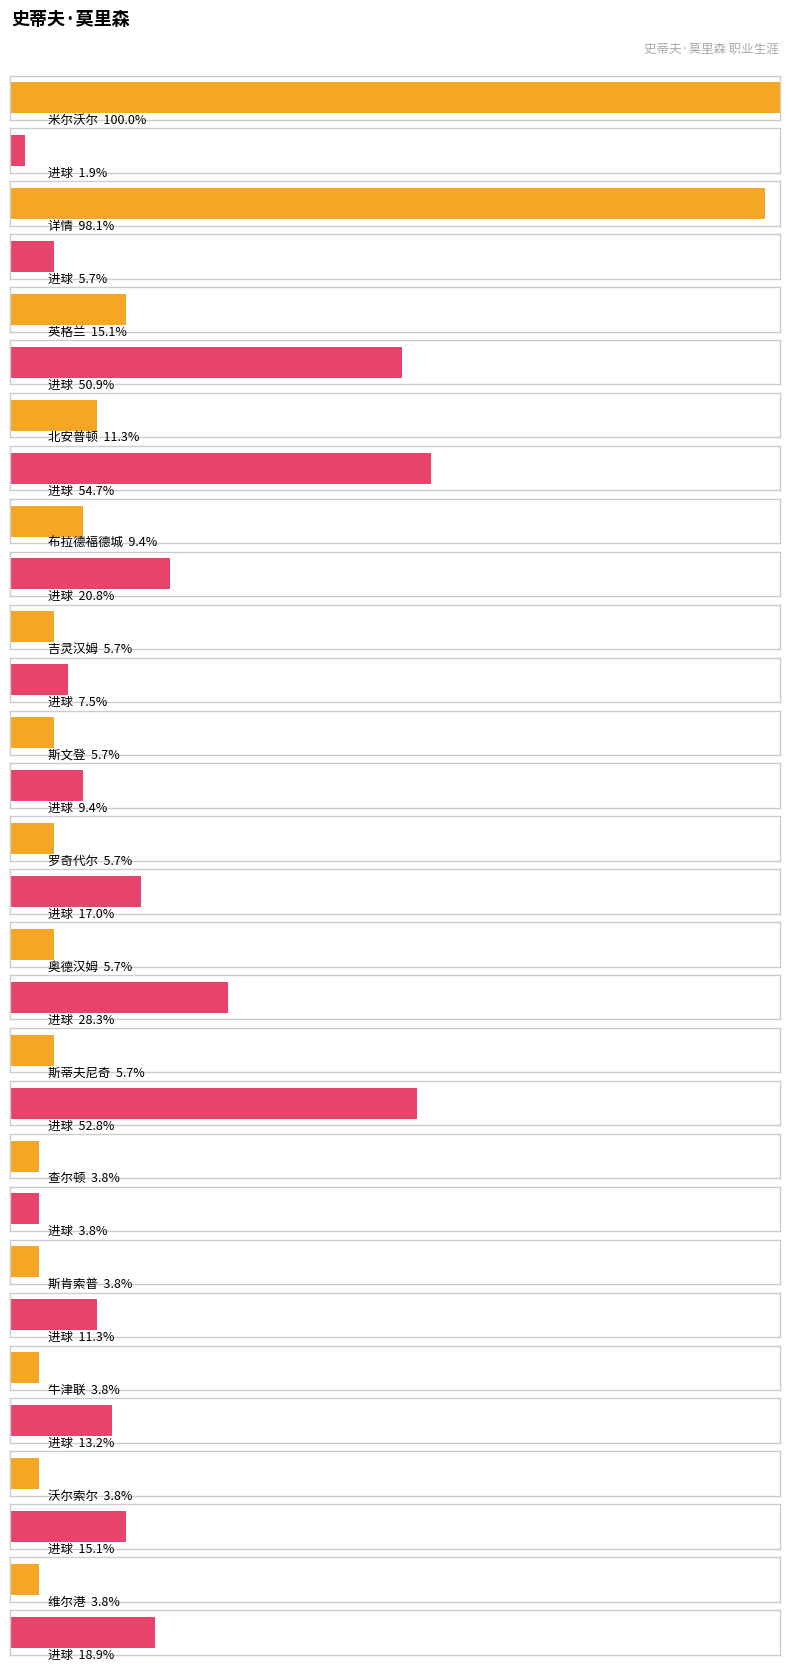

Which series has the widest spread of values?

出场次数